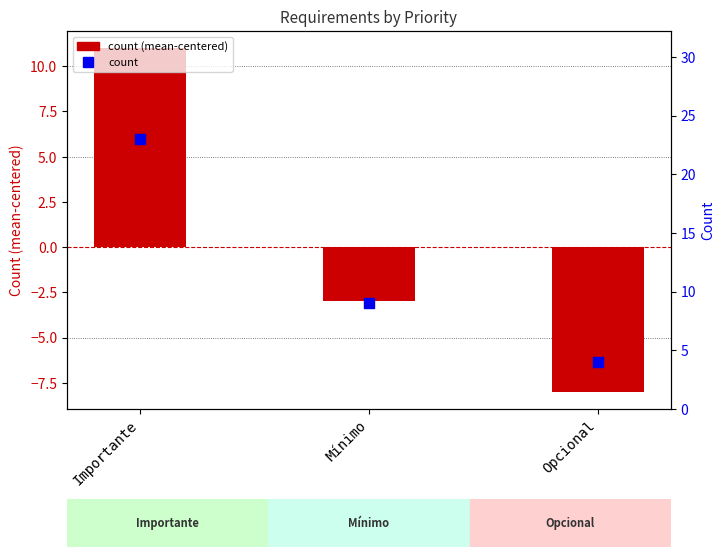

Is the value of count at Importante greater than the value of count (mean-centered) at Opcional?

Yes